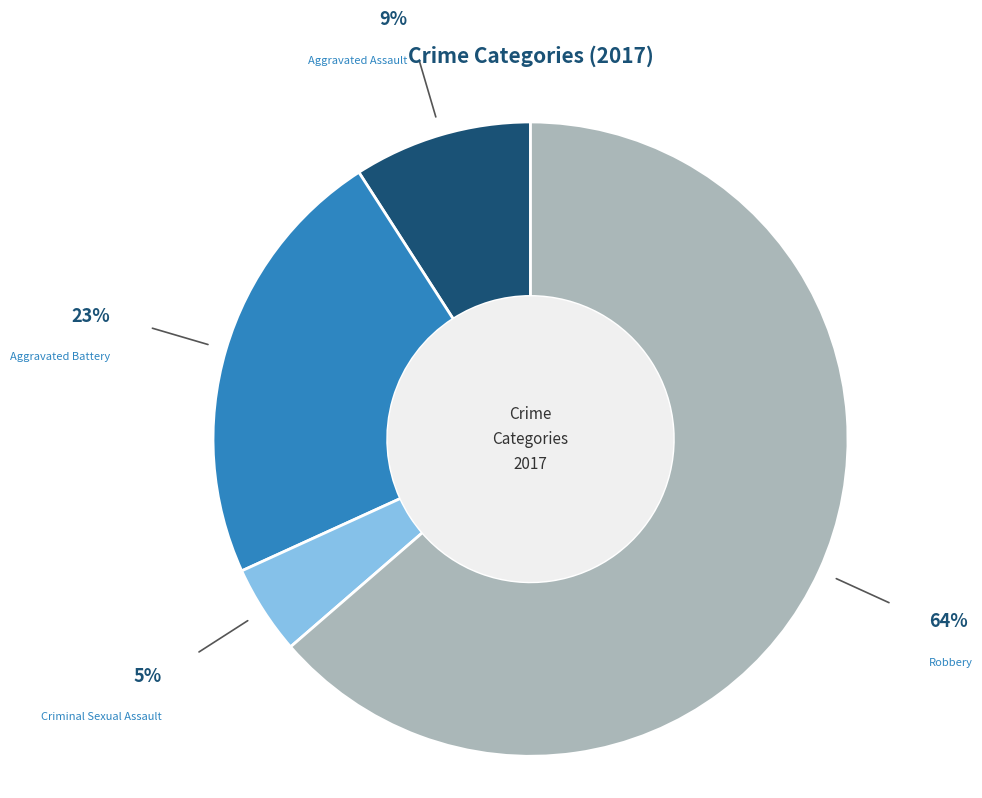

Is the sum of Aggravated Battery and Robbery greater than half?

Yes